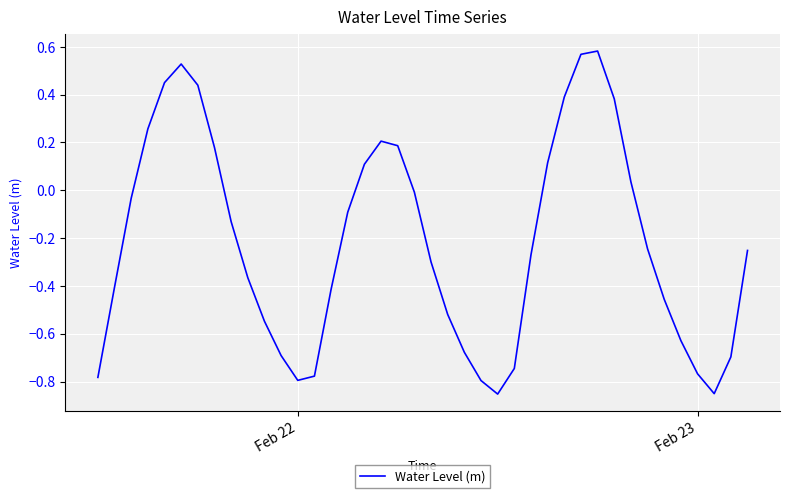

What is the difference between the maximum and minimum values?

1.4